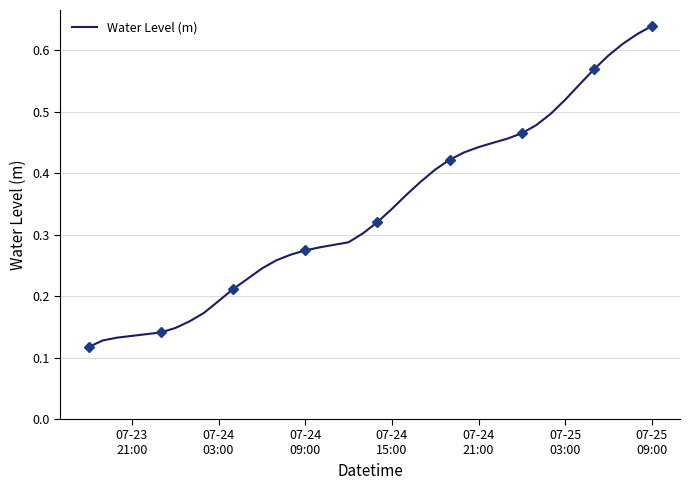

True or false: the data has more than 1 interior local peaks.

False